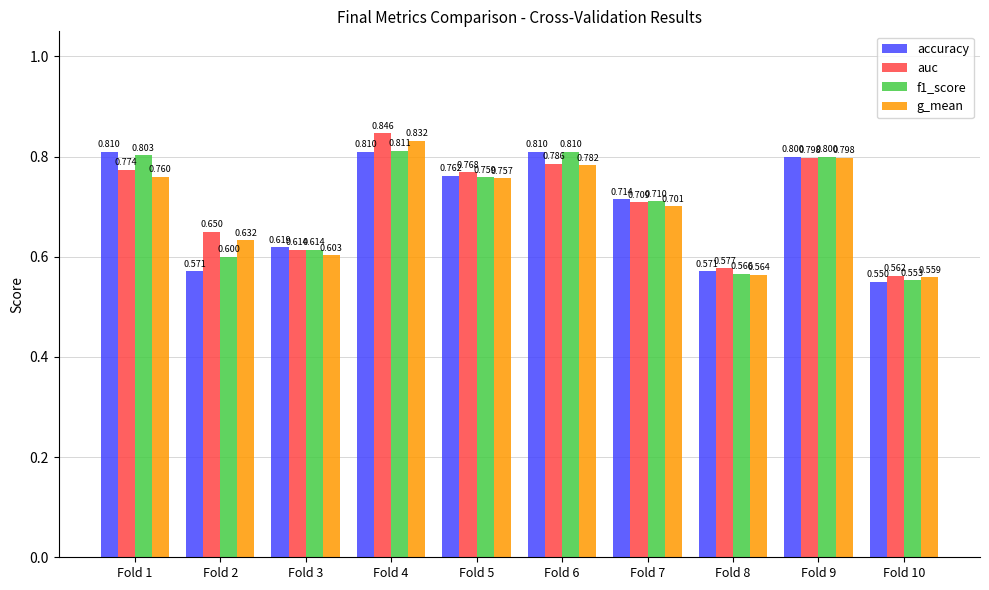

What are all the series names shown in the legend?

accuracy, auc, f1_score, g_mean